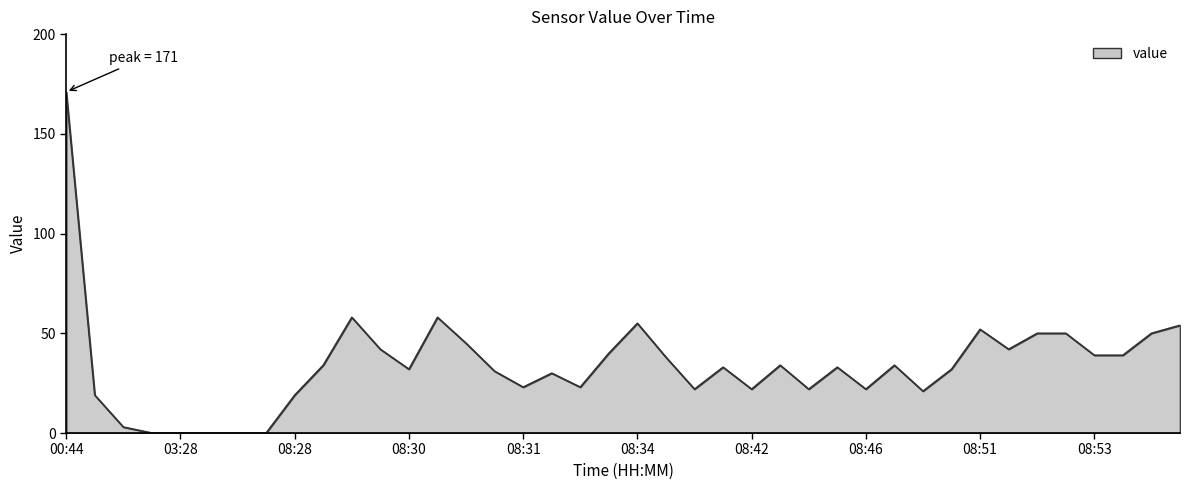

What is the difference between the maximum and minimum values?

171